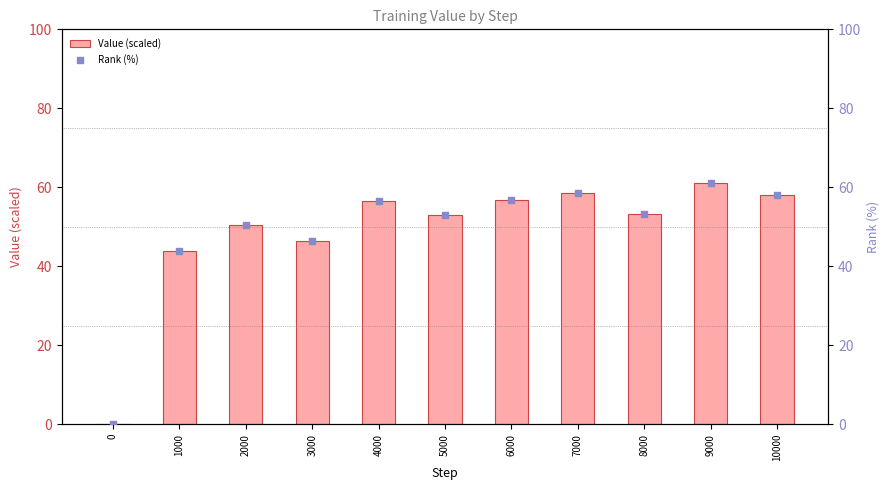

Which series has the largest Y range (max minus min)?

Value (scaled)